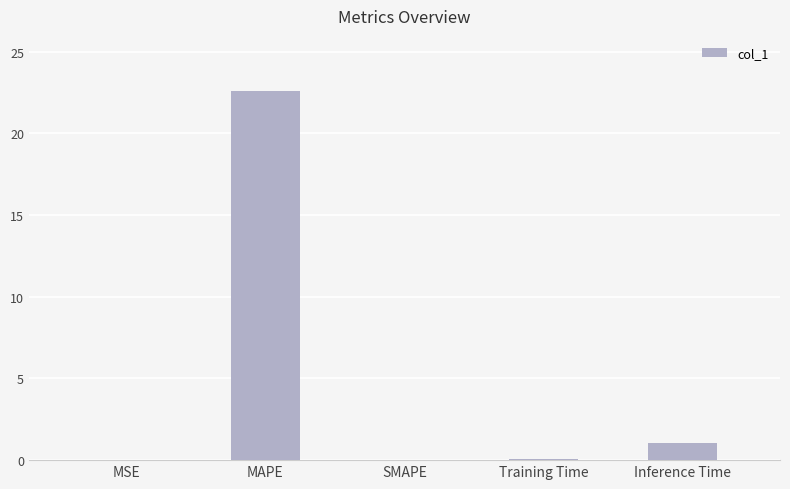

How many series are shown in this chart?

1